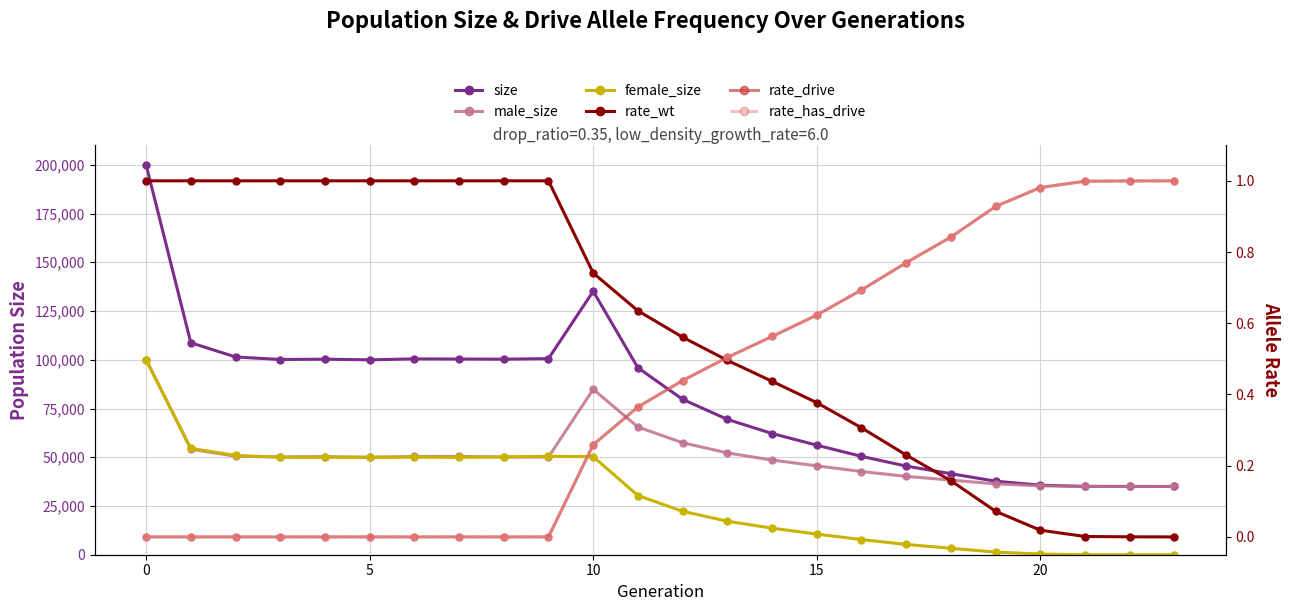

Reading left to right, transcribe all the data shown in this chart.

size: 200048.0	108734.0	101447.0	100133.0	100297.0	99964.0	100446.0	100371.0	100303.0	100582.0	135136.0	95891.0	79703.0	69427.0	62174.0	56187.0	50461.0	45452.0	41564.0	37711.0	35672.0	35041.0	35011.0	35000.0
male_size: 100100.0	54187.0	50513.0	50185.0	50332.0	49919.0	50416.0	50422.0	50099.0	50092.0	84851.0	65515.0	57436.0	52233.0	48559.0	45589.0	42686.0	40184.0	38262.0	36356.0	35333.0	35017.0	35002.0	35000.0
female_size: 99948.0	54547.0	50934.0	49948.0	49965.0	50045.0	50030.0	49949.0	50204.0	50490.0	50285.0	30376.0	22267.0	17194.0	13615.0	10598.0	7775.0	5268.0	3302.0	1355.0	339.0	24.0	9.0	0.0
rate_wt: 1.0	1.0	1.0	1.0	1.0	1.0	1.0	1.0	1.0	1.0	0.7	0.6	0.6	0.5	0.4	0.4	0.3	0.2	0.2	0.1	0.0	0.0	0.0	0.0
rate_drive: 0.0	0.0	0.0	0.0	0.0	0.0	0.0	0.0	0.0	0.0	0.3	0.4	0.4	0.5	0.6	0.6	0.7	0.8	0.8	0.9	1.0	1.0	1.0	1.0
rate_has_drive: 0.0	0.0	0.0	0.0	0.0	0.0	0.0	0.0	0.0	0.0	0.3	0.4	0.4	0.5	0.6	0.6	0.7	0.8	0.8	0.9	1.0	1.0	1.0	1.0